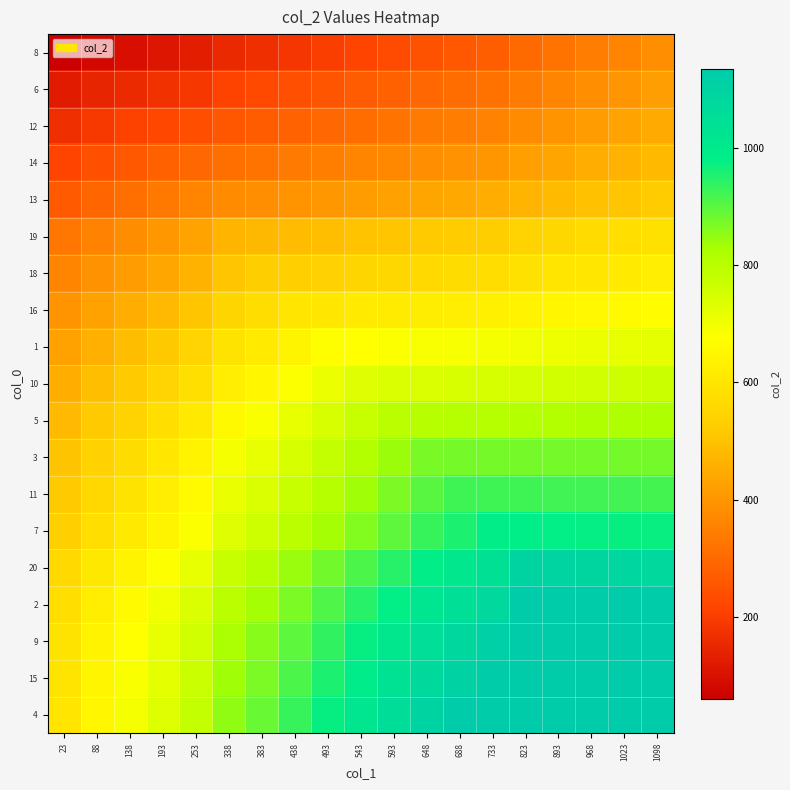

Rank the series by their maximum value, from highest to lowest.

2, 9, 15, 4, 20, 7, 11, 3, 5, 10, 1, 16, 18, 19, 13, 14, 12, 6, 8